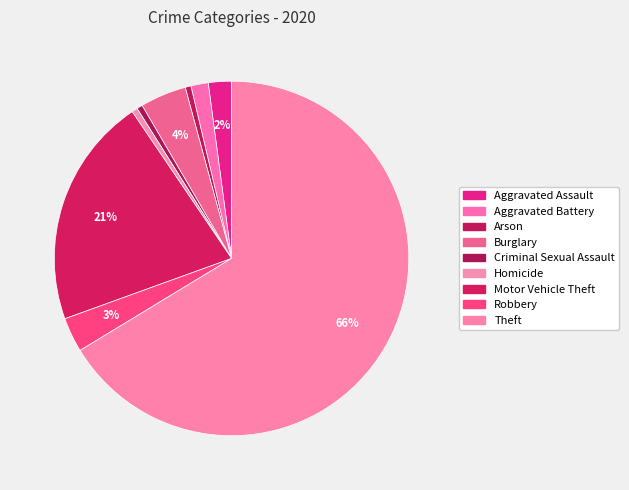

To the nearest percent, what portion does Aggravated Assault represent?

2%